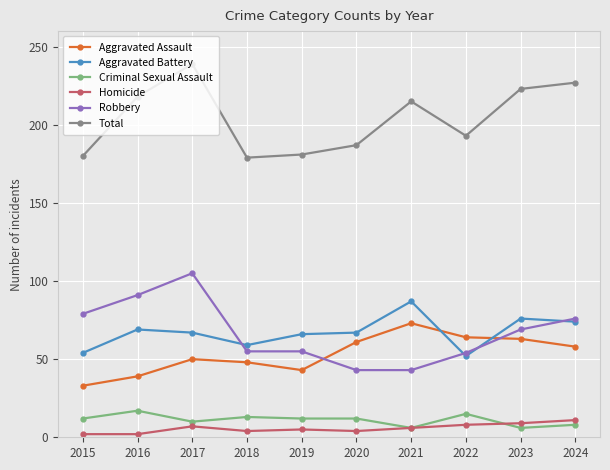

What is the average value of the Robbery series?

67